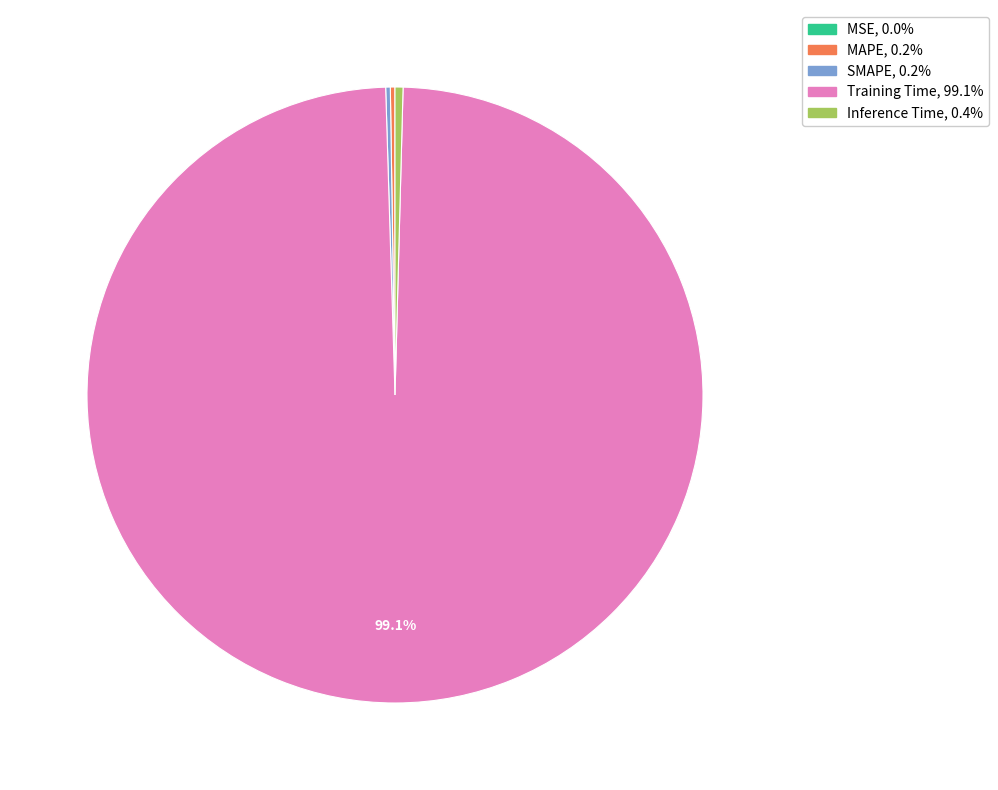

What is the majority slice?

Training Time